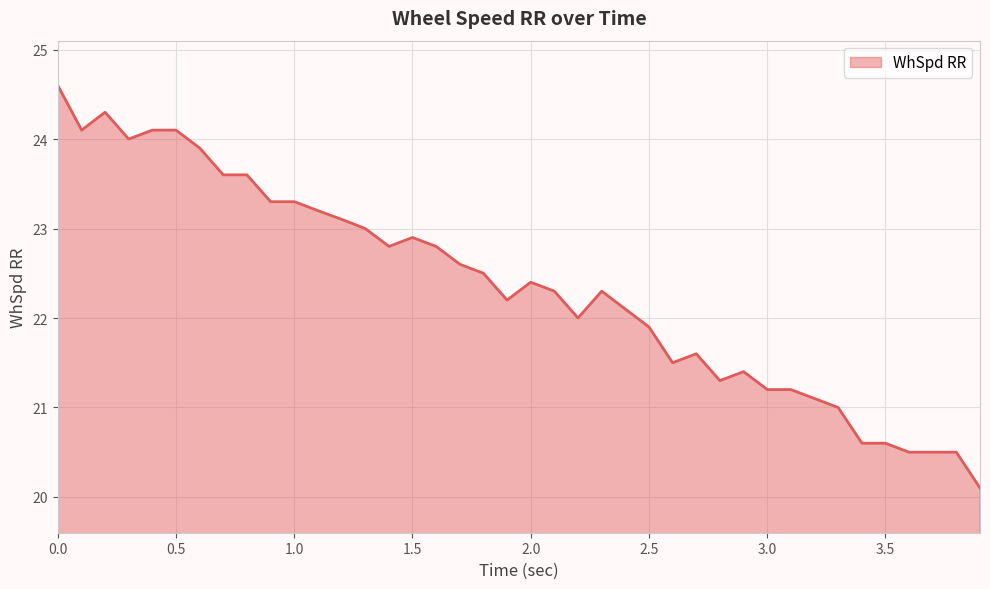

What is the greatest value displayed?

24.6